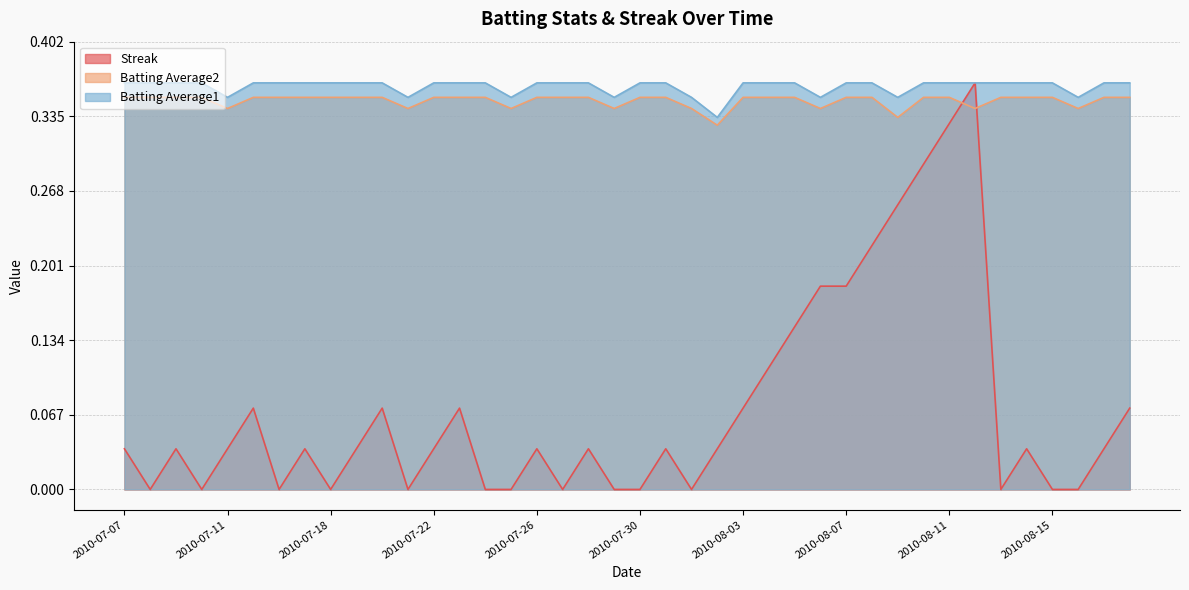

Rank the series by their maximum value, from highest to lowest.

Streak, Batting Average1, Batting Average2